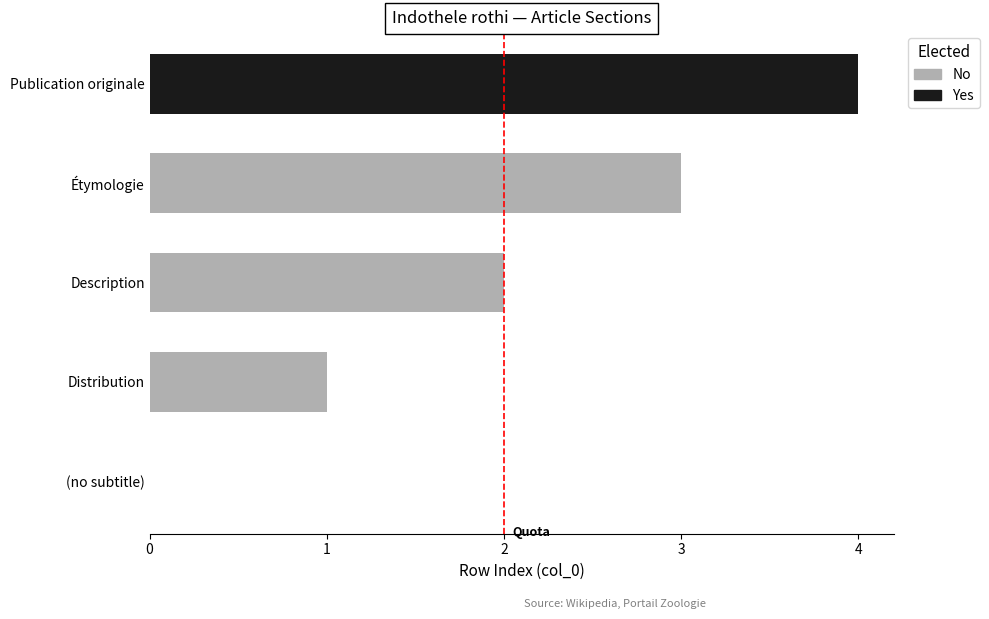

Are the bars grouped side by side (vs. stacked)?

No